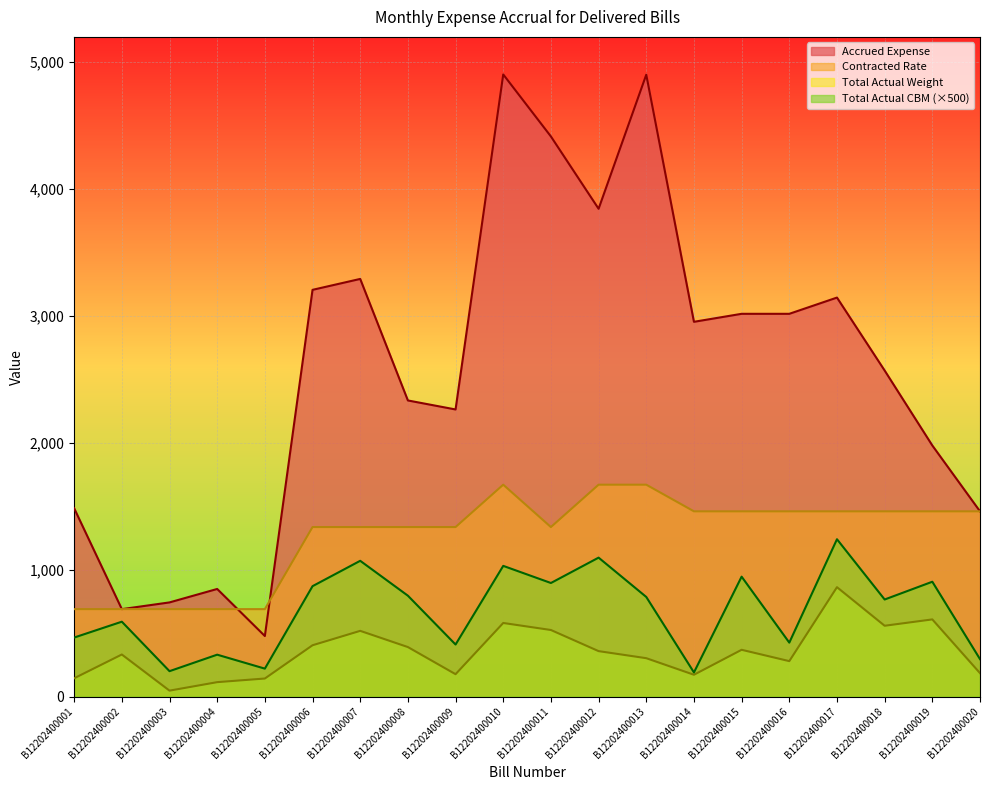

What is the value of the Accrued Expense point at the 9th from the left?

2263.0